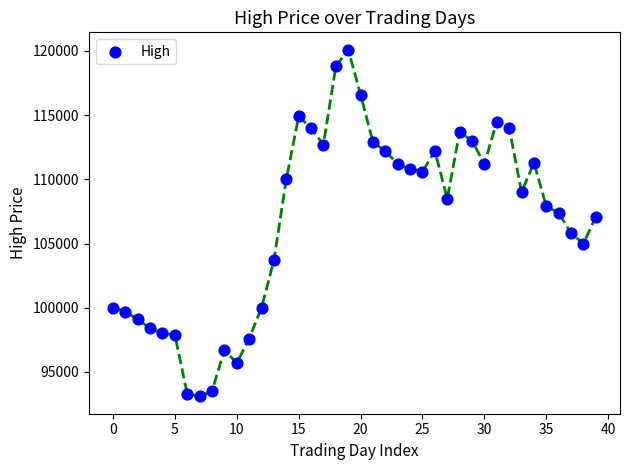

What Y value in the scatter plot is closest to 106600?

107100